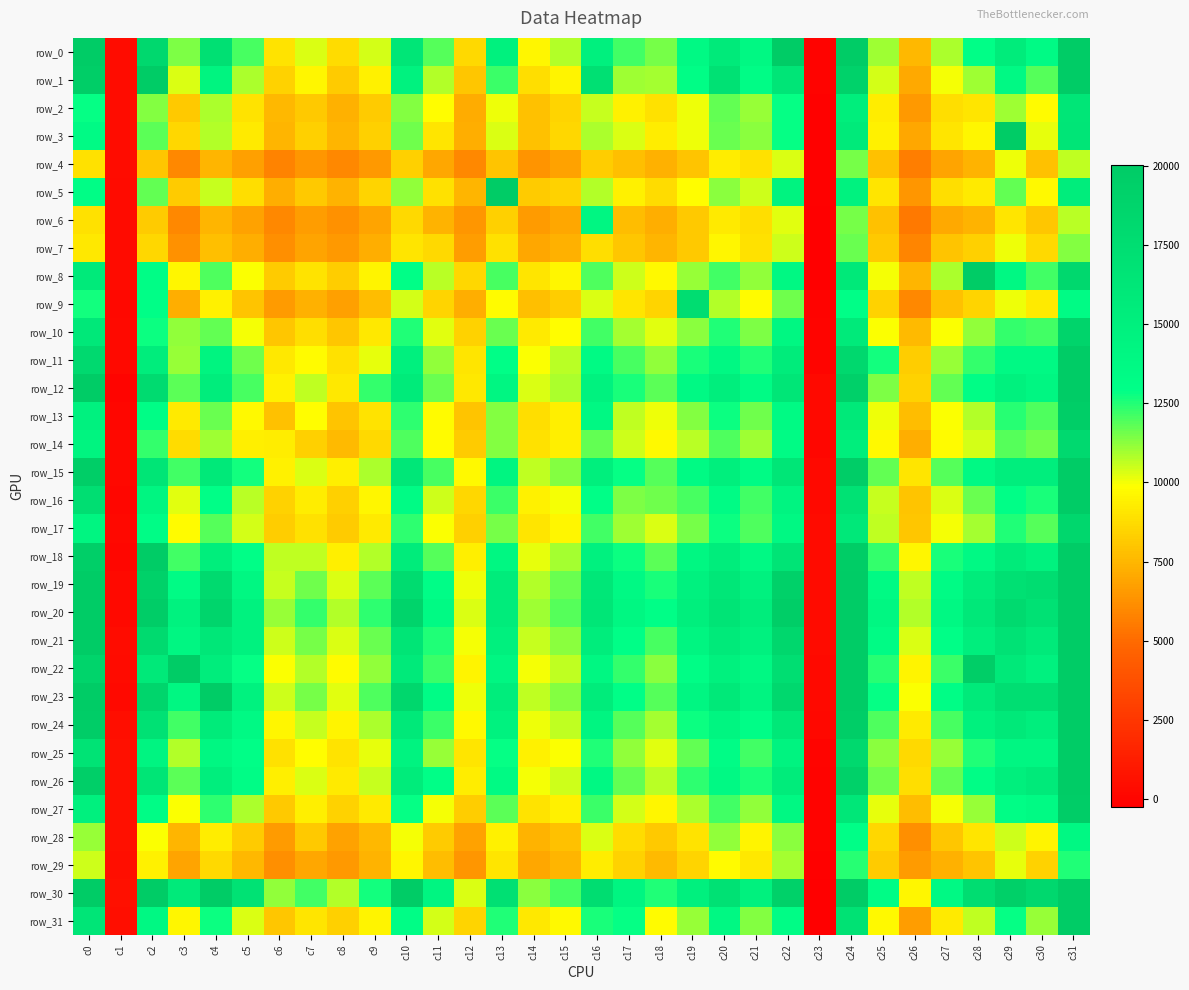

What is the difference between the maximum and minimum values in the row_31 series?

20169